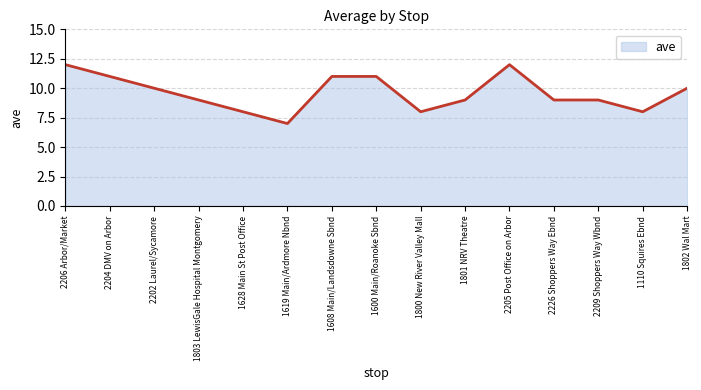

Which has a higher value, 1802 Wal Mart or 2205 Post Office on Arbor?

2205 Post Office on Arbor